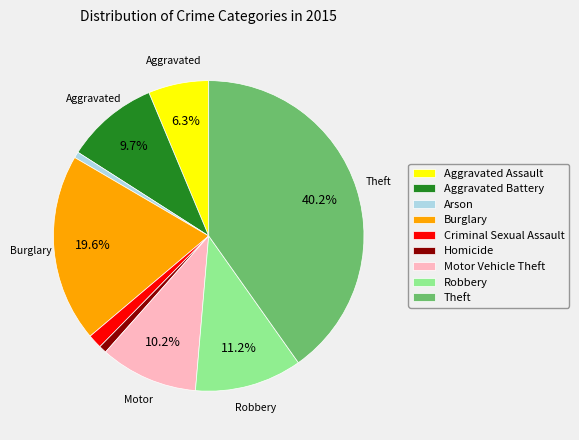

To the nearest percent, what percentage of the pie is Burglary?

20%